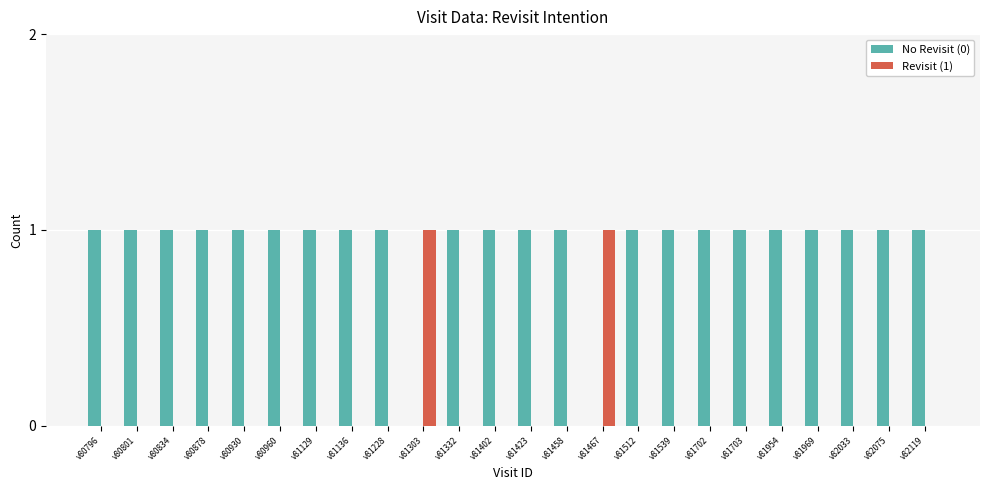

The No Revisit (0) series shows 1 at v80960. True or false?

True